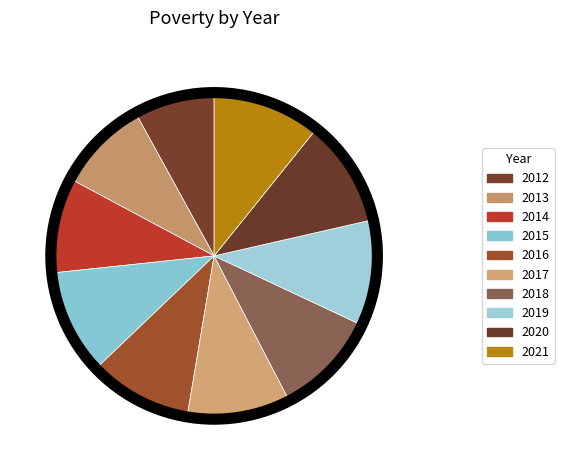

Which category has the biggest portion of the pie?

2021